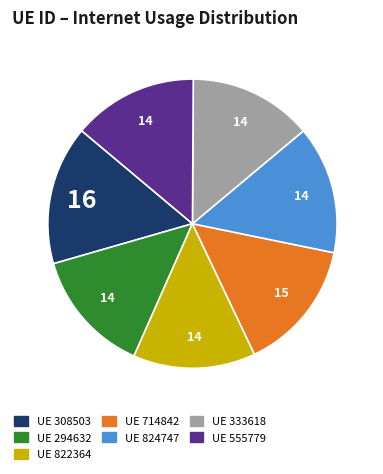

True or false: UE 822364 accounts for 24% of the total.

False